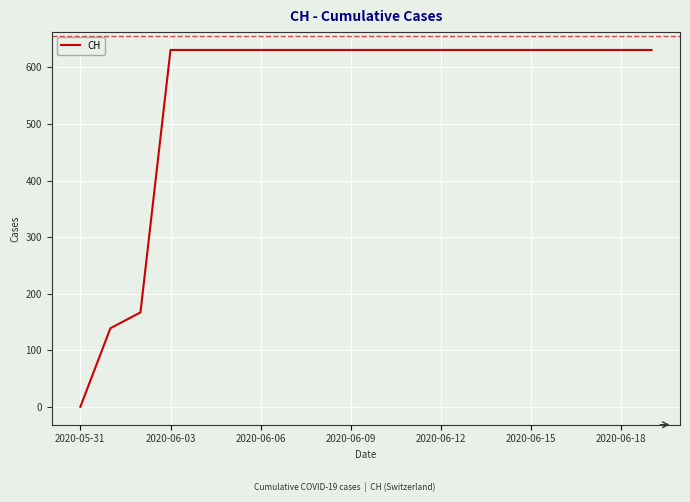

What is the maximum value shown in the chart?

631